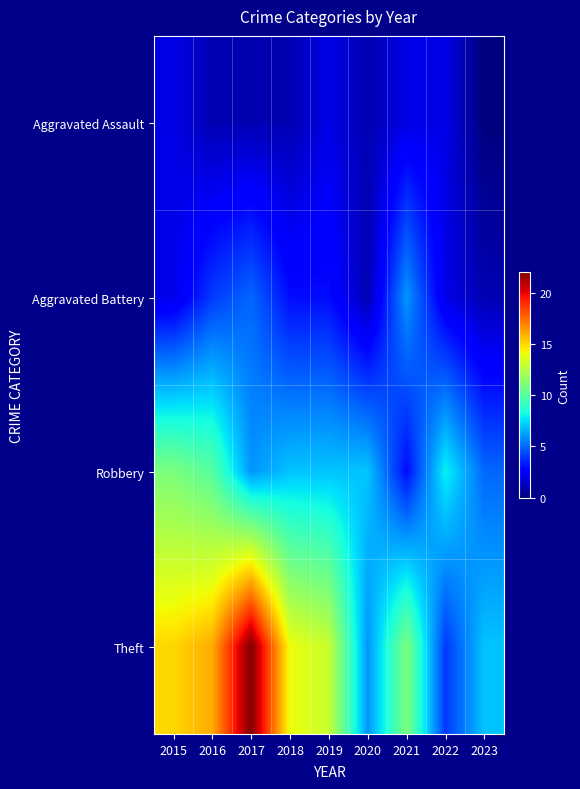

Reading right to left, list all the values displayed in this chart.

Aggravated Assault: 2023=0	2022=2	2021=2	2020=1	2019=2	2018=1	2017=1	2016=1	2015=2
Aggravated Battery: 2023=1	2022=2	2021=6	2020=1	2019=3	2018=3	2017=5	2016=4	2015=2
Robbery: 2023=5	2022=8	2021=3	2020=7	2019=7	2018=7	2017=6	2016=10	2015=11
Theft: 2023=7	2022=4	2021=11	2020=6	2019=13	2018=14	2017=22	2016=16	2015=15